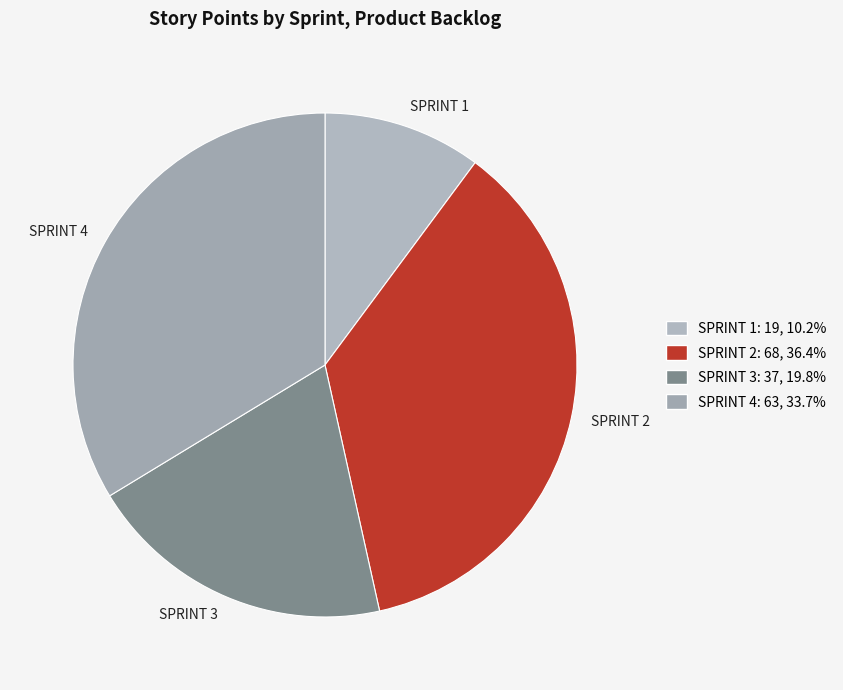

Is SPRINT 1 the majority of the pie?

No